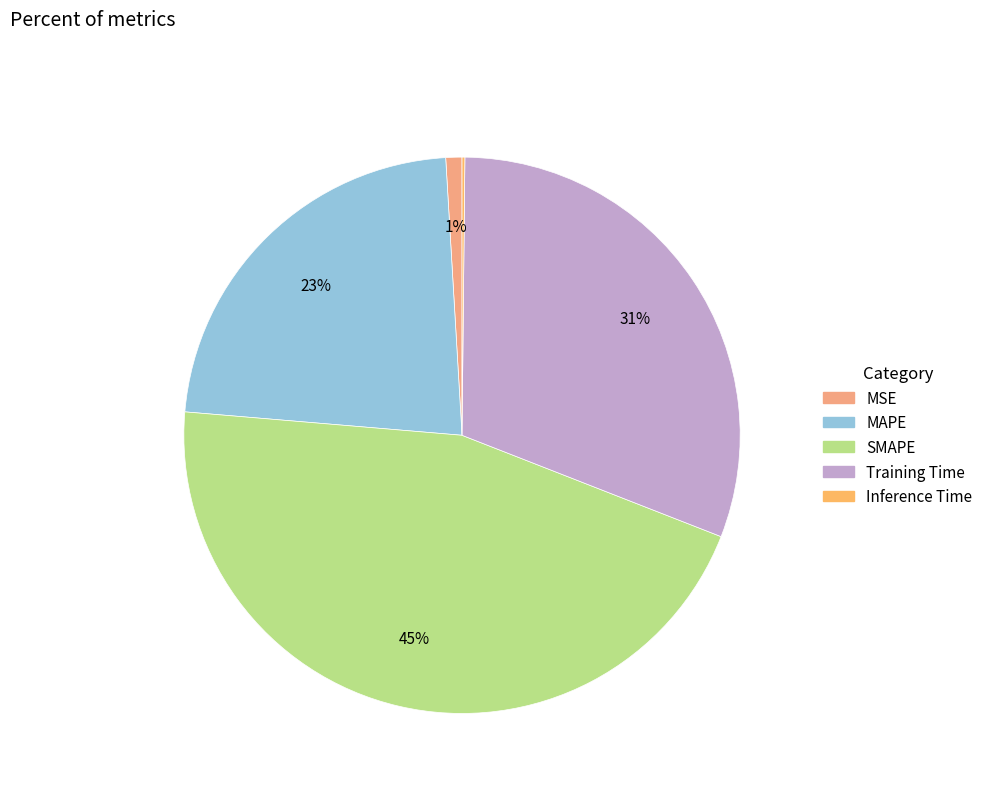

Rank the categories by value from highest to lowest.

SMAPE, Training Time, MAPE, MSE, Inference Time